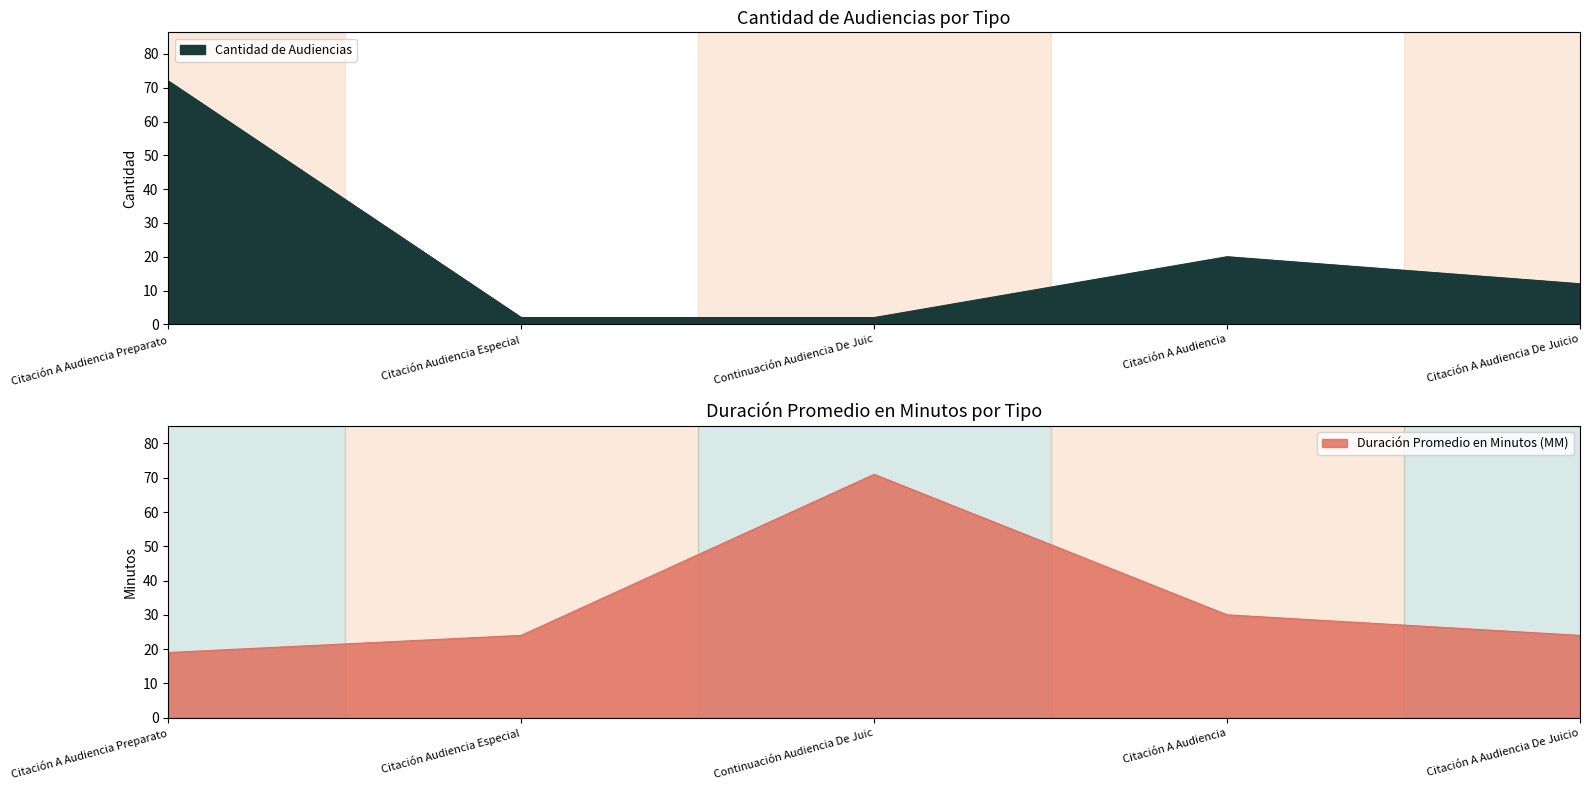

True or false: Duración Promedio en Minutos (MM) has a value of 24 at Citación A Audiencia De Juicio.

True